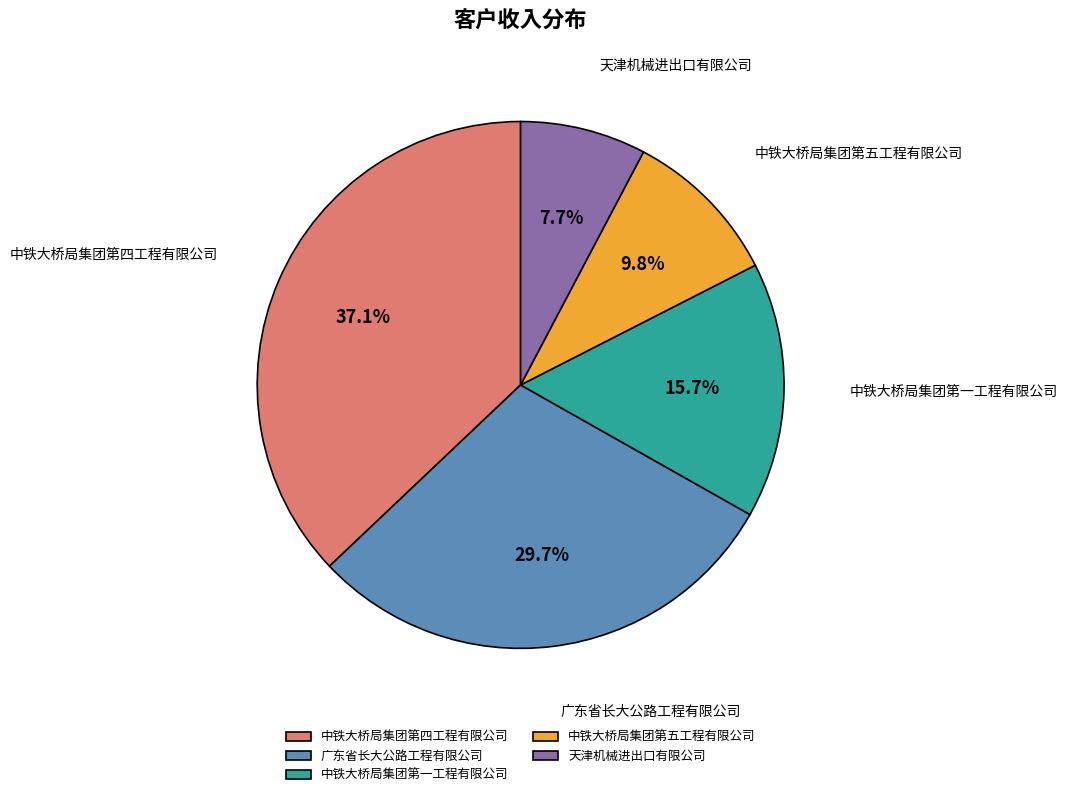

What percentage do 中铁大桥局集团第一工程有限公司 and 中铁大桥局集团第四工程有限公司 together represent?

52.8%